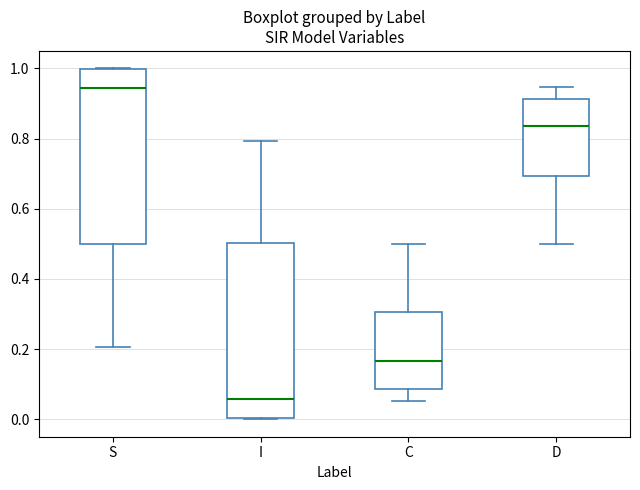

Reading left to right, read every box against the y-axis: the position of its median line, the range the box covers, and the ends of its whiskers. The values are not printed on the chart, so give them approximately, as read against the axis.

S: median 0.94, box 0.50 to 1.00, whiskers 0.20 to 1.00
I: median 0.06, box 0.00 to 0.50, whiskers 0.00 to 0.80
C: median 0.16, box 0.08 to 0.30, whiskers 0.06 to 0.50
D: median 0.84, box 0.70 to 0.92, whiskers 0.50 to 0.94